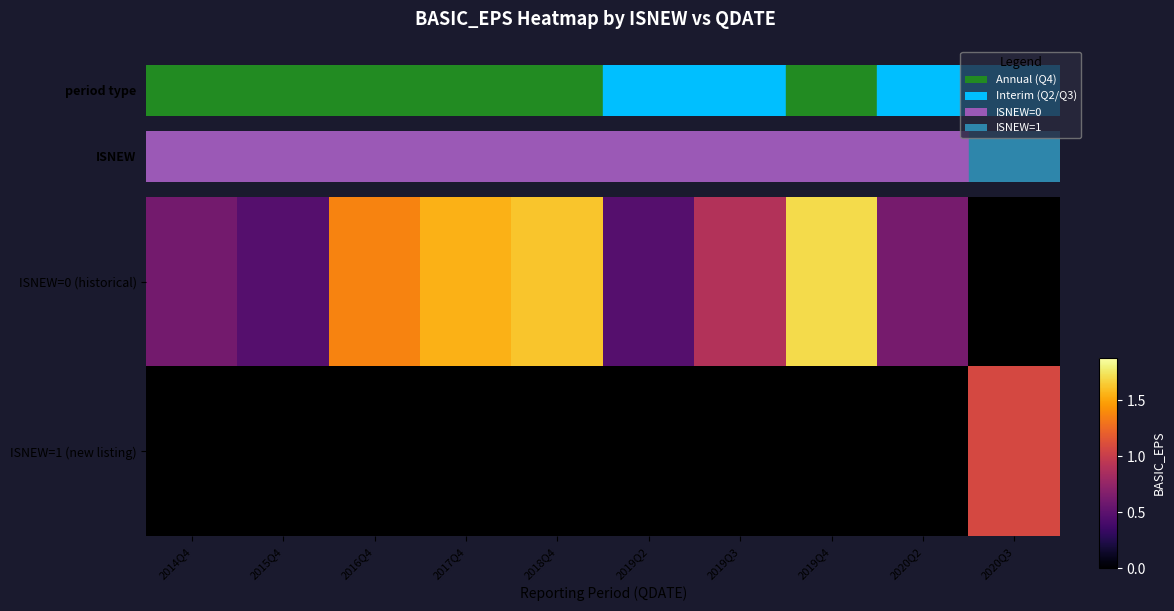

What is the maximum value shown in the chart?

1.7